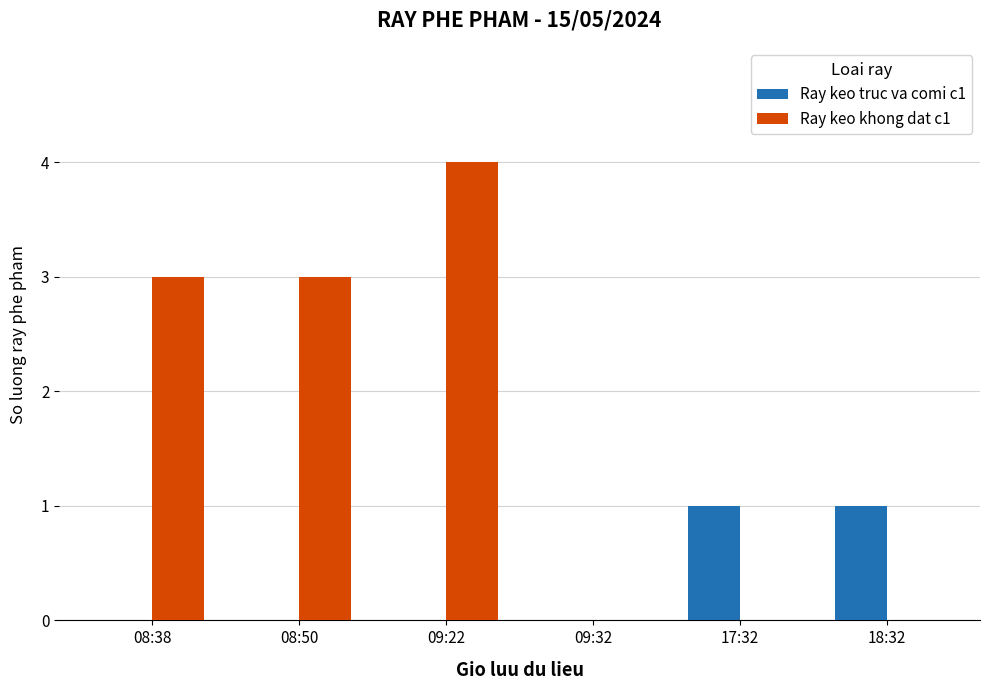

How many categories are shown in the chart?

6